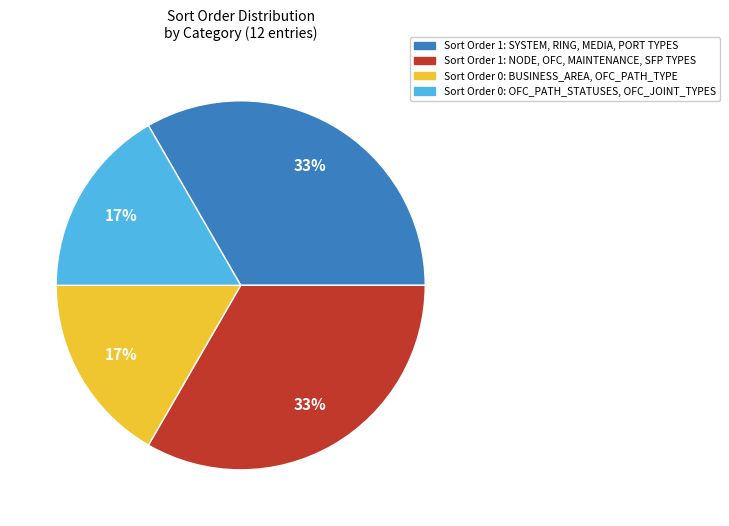

Is there a majority slice in this chart?

No